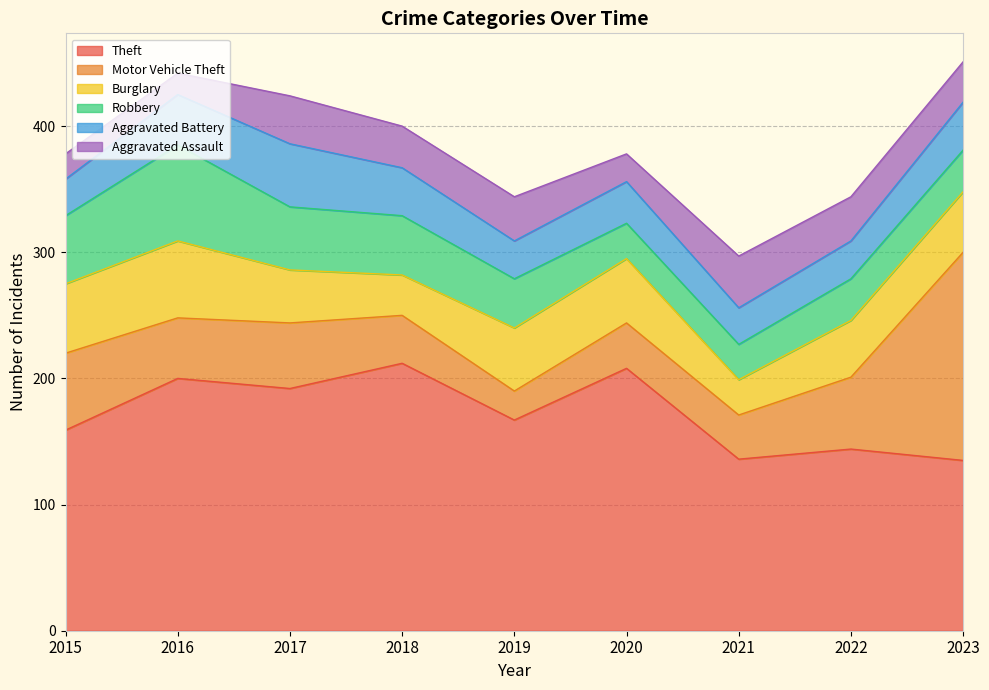

Read the Aggravated Assault value at 2018, to the nearest 5.

35